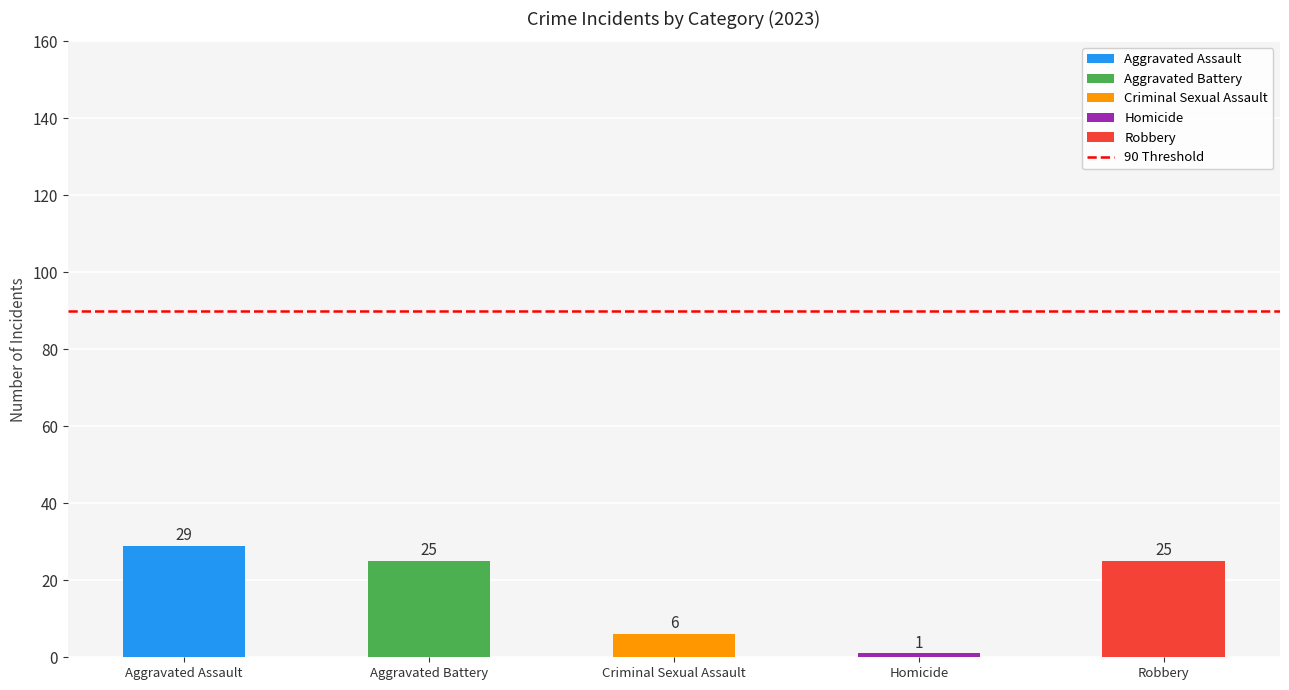

How many values are below 25?

2